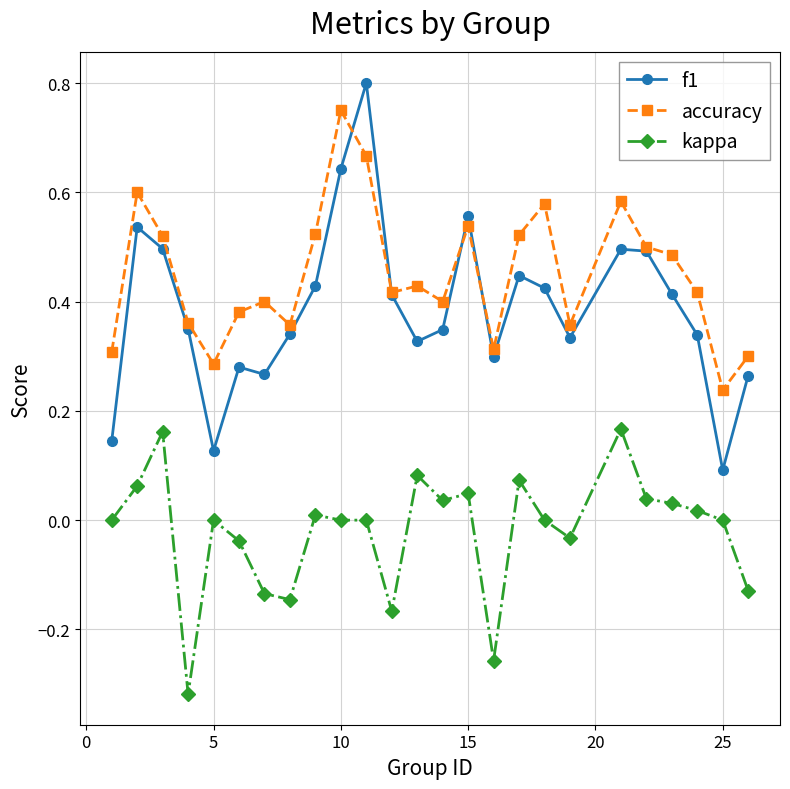

True or false: f1 has more than 0 points higher than both neighbors.

True